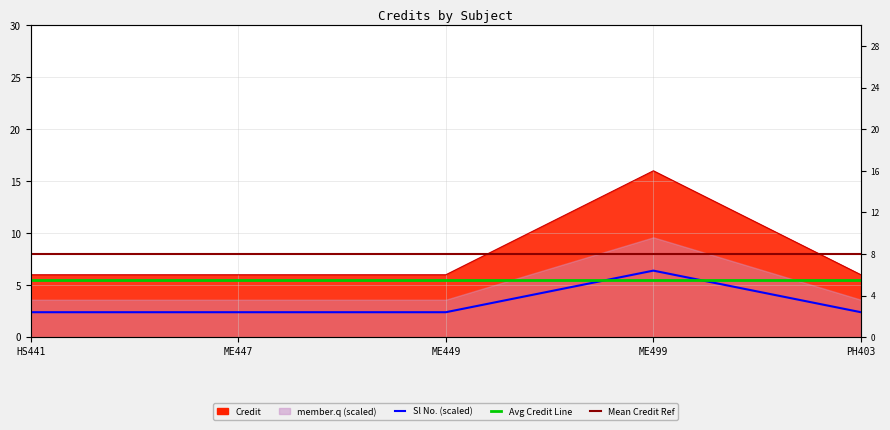

What is the sum of the values at PH403 and ME449?

12